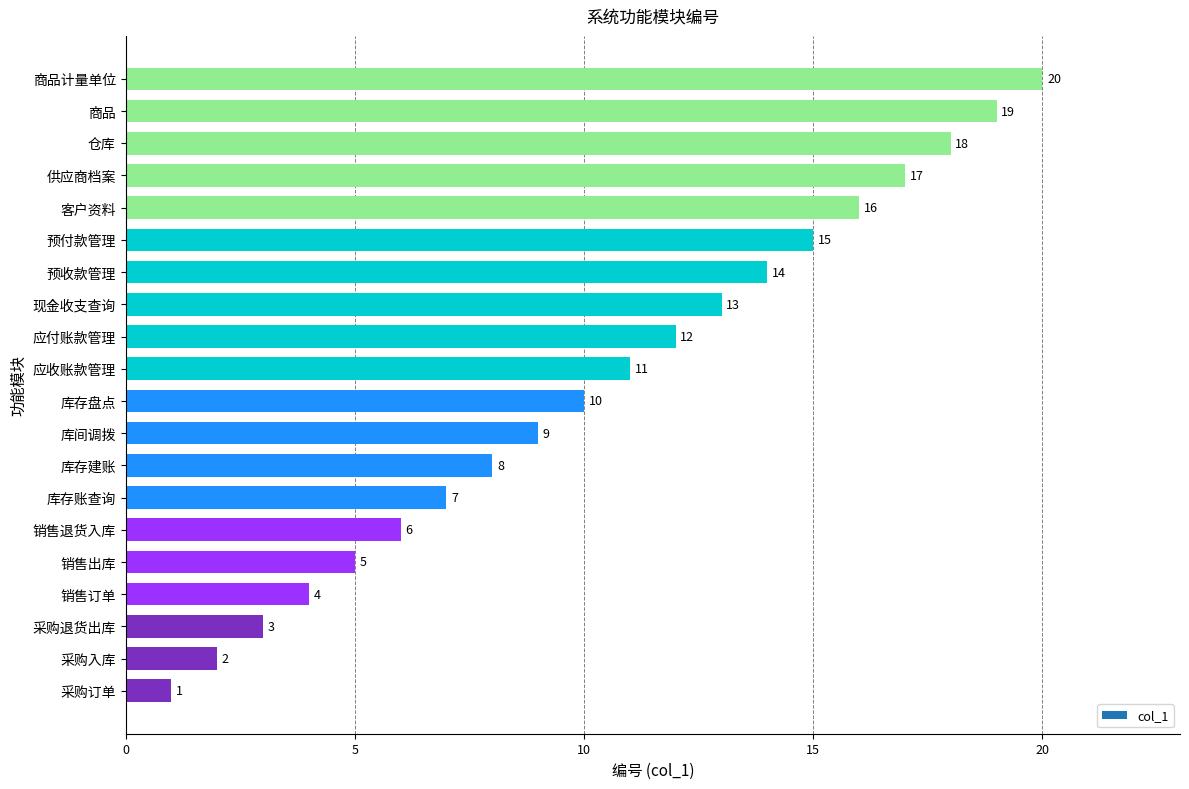

True or false: the data shows 4 at 现金收支查询.

False